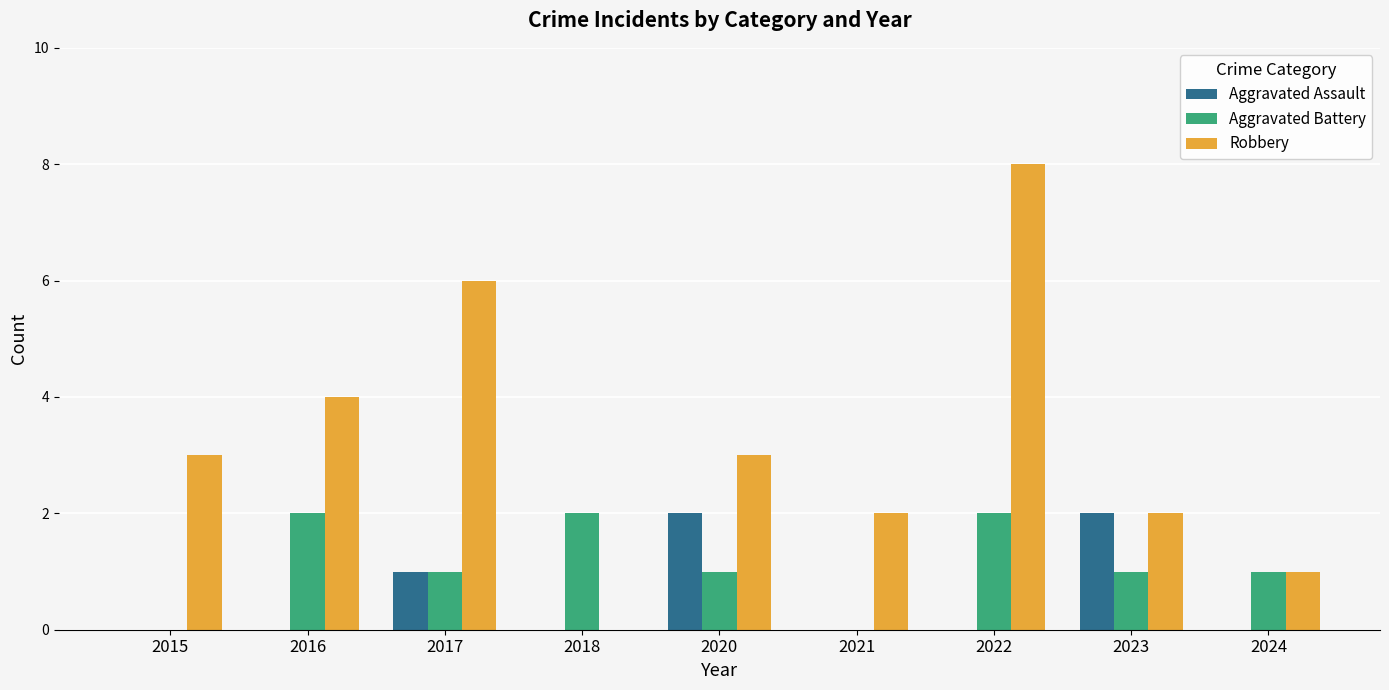

True or false: Aggravated Assault has a value of -1 at 2018.

False